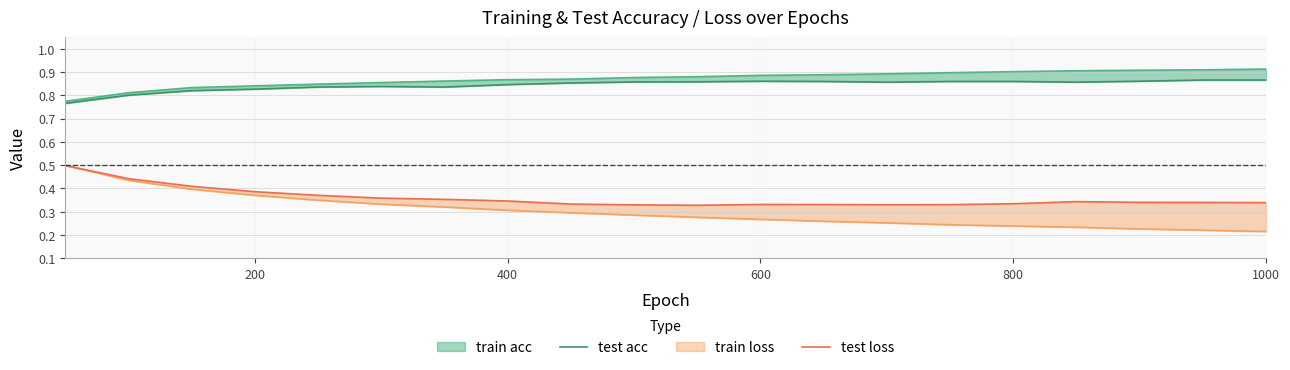

What is the sum of all test acc values?

16.9